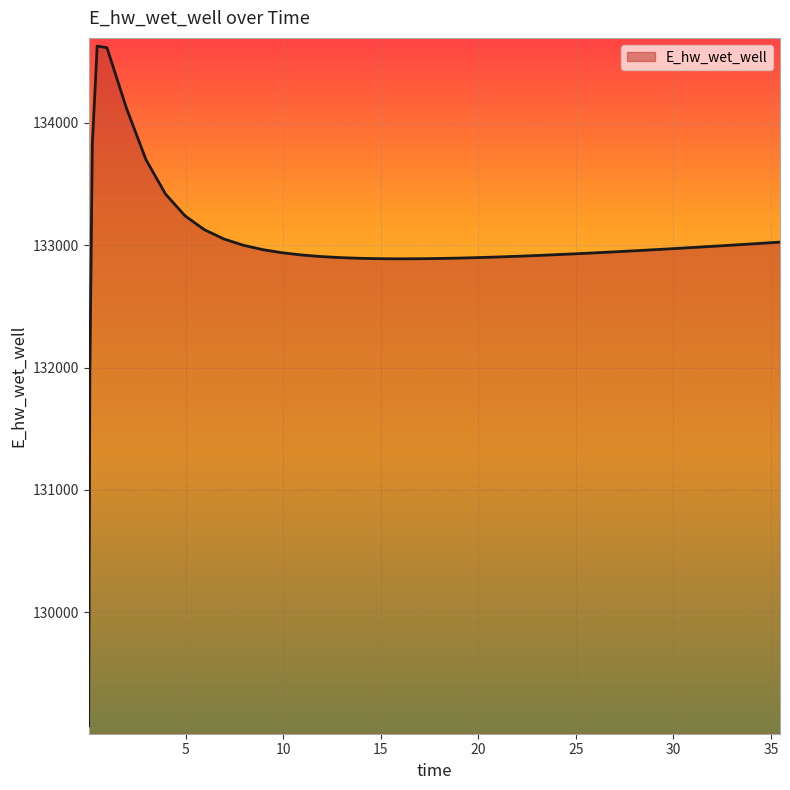

What is the difference between the maximum and minimum values?

5557.6